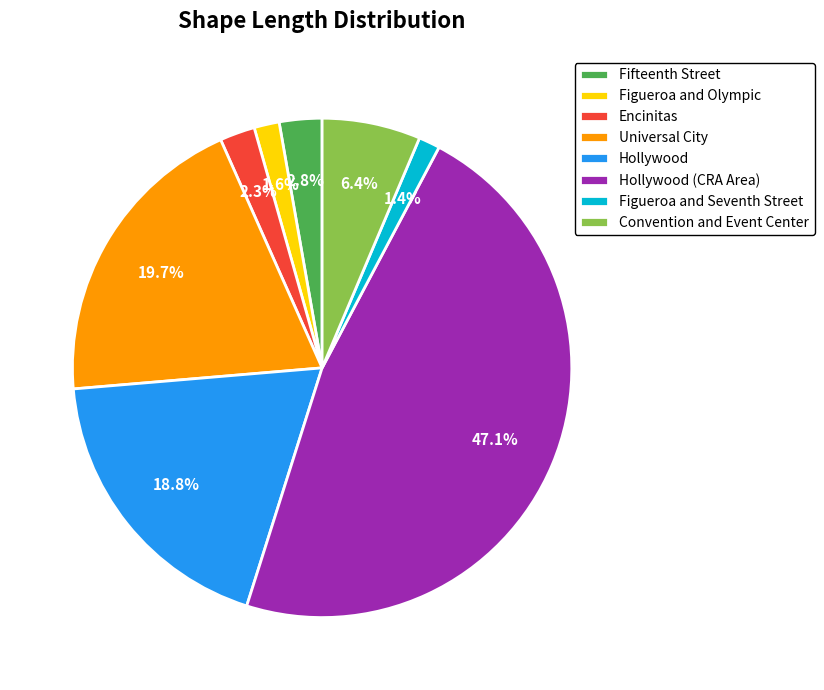

Is the sum of Fifteenth Street and Hollywood greater than half?

No